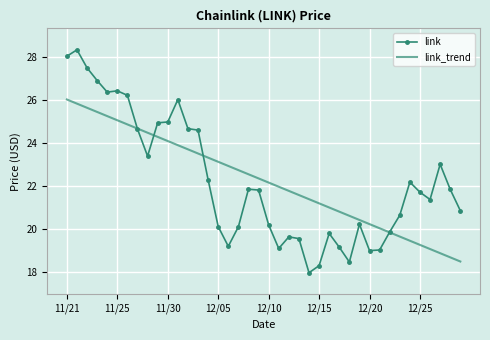

Which series has the largest range (max minus min)?

link